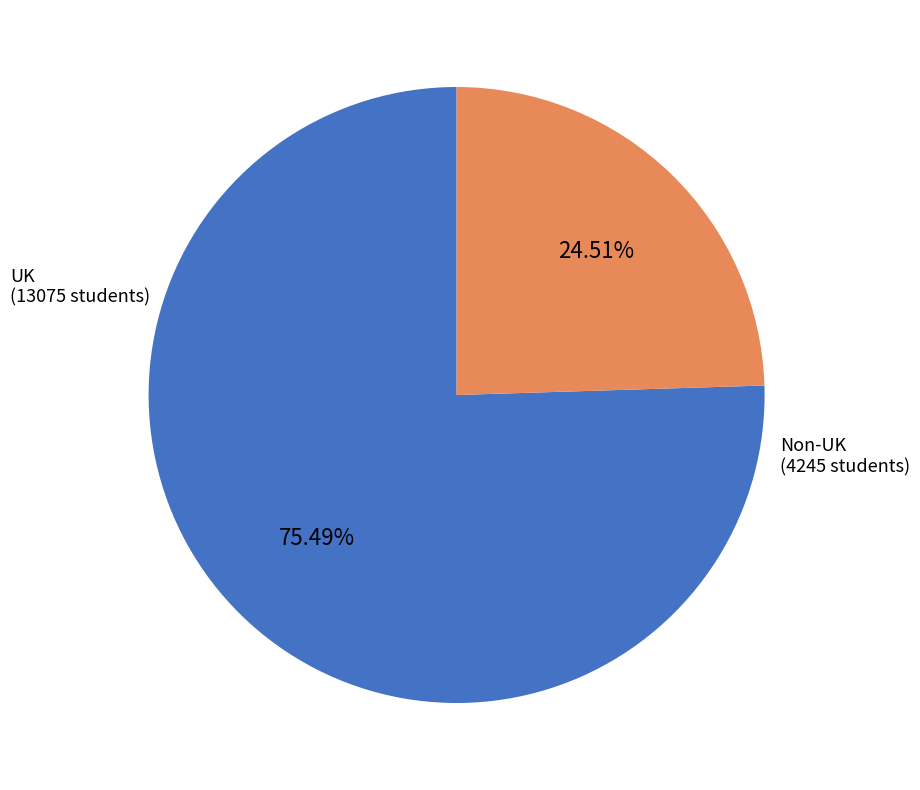

How many segments does this pie chart have?

2